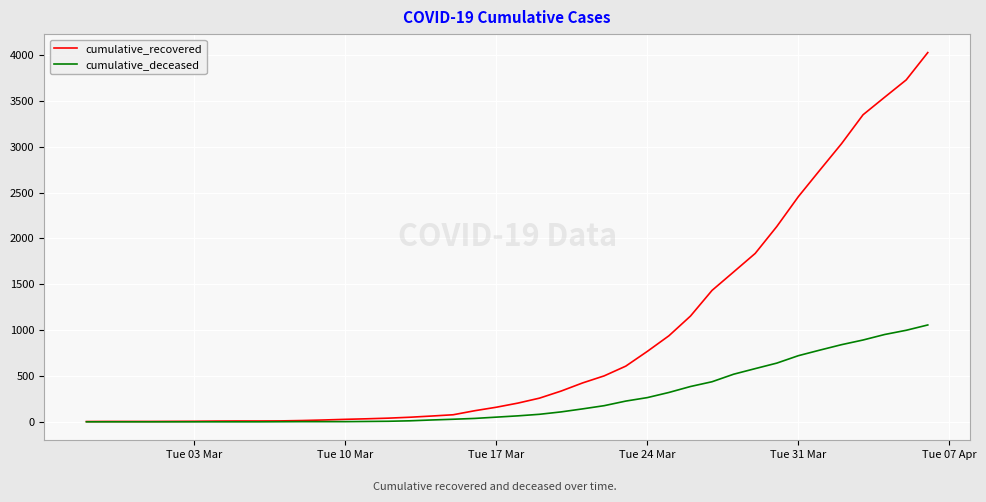

Which series has the largest total across all categories?

cumulative_recovered